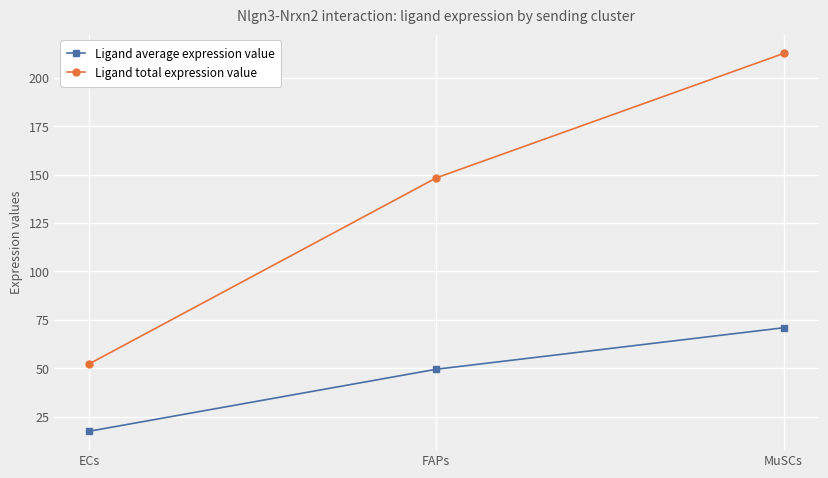

What is the label of the 2nd point from the right?

FAPs